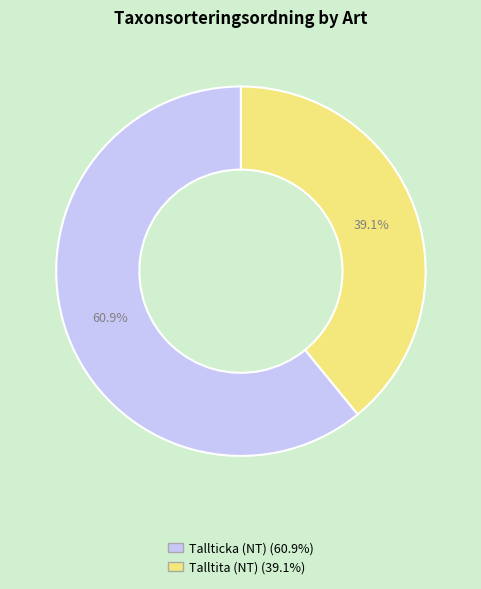

Does Tallticka (NT) account for over 50% of the chart?

Yes